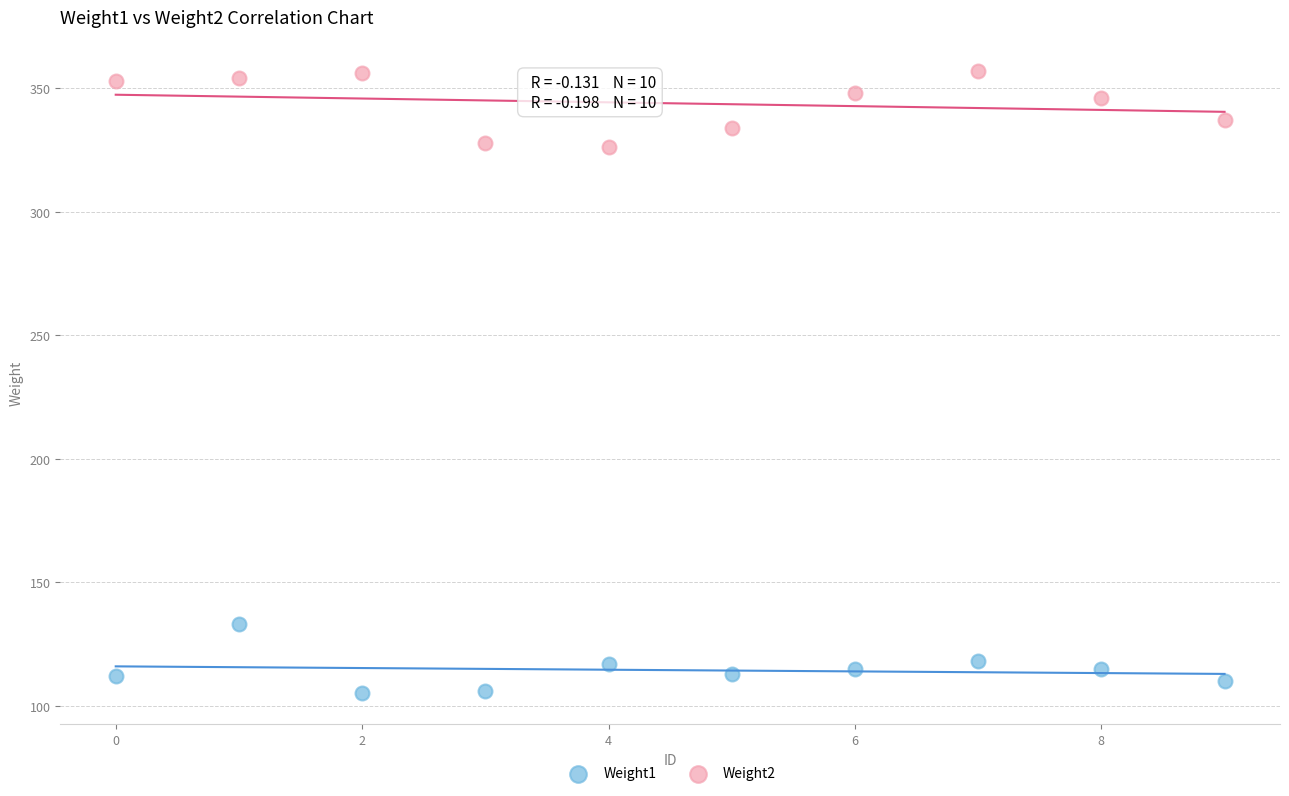

Which series reaches the minimum Y coordinate?

Weight1